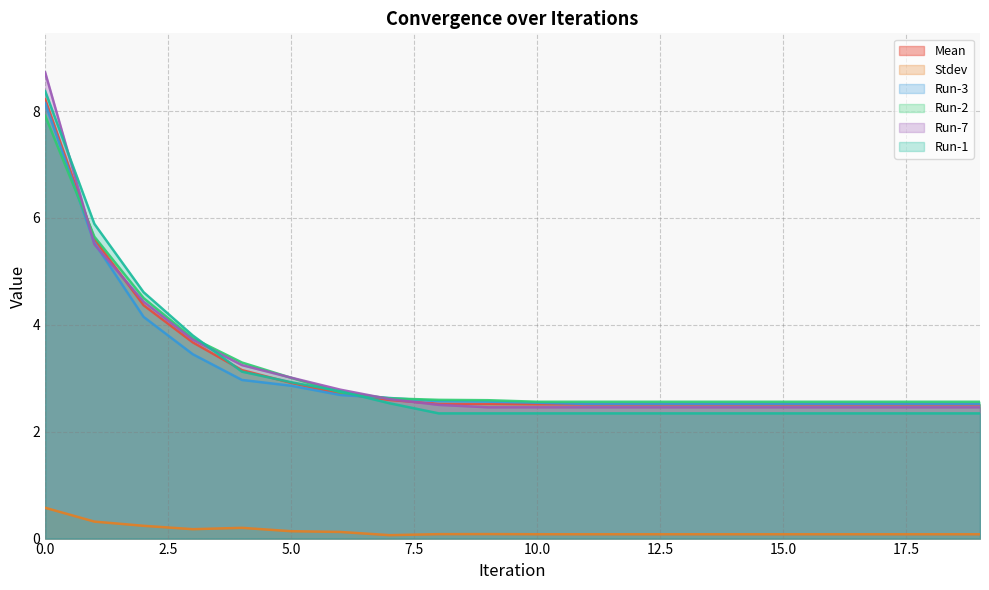

What is the total value across all series at 3?

18.6